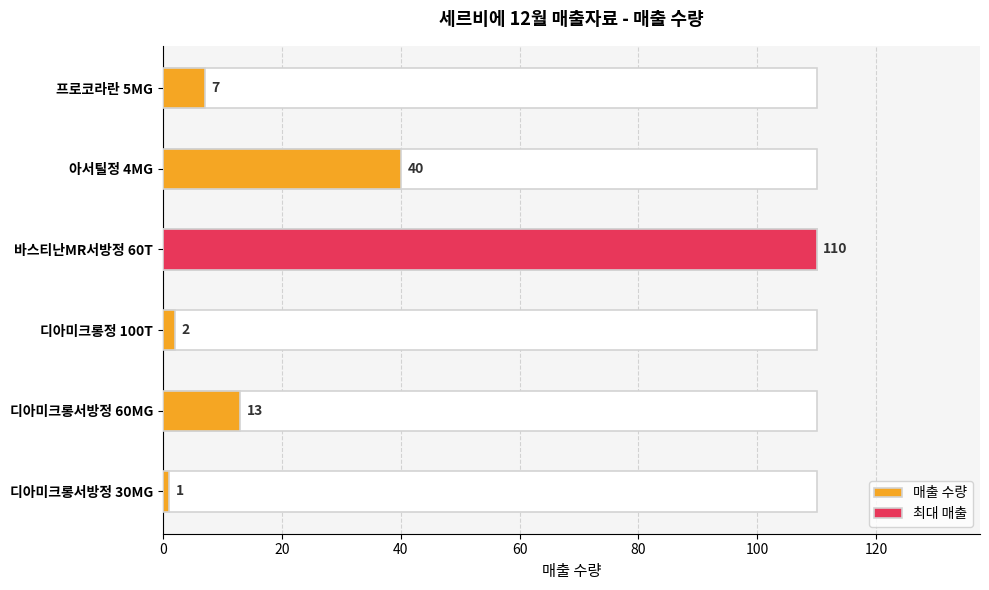

The value at 디아미크롱서방정 30MG is 1. True or false?

False